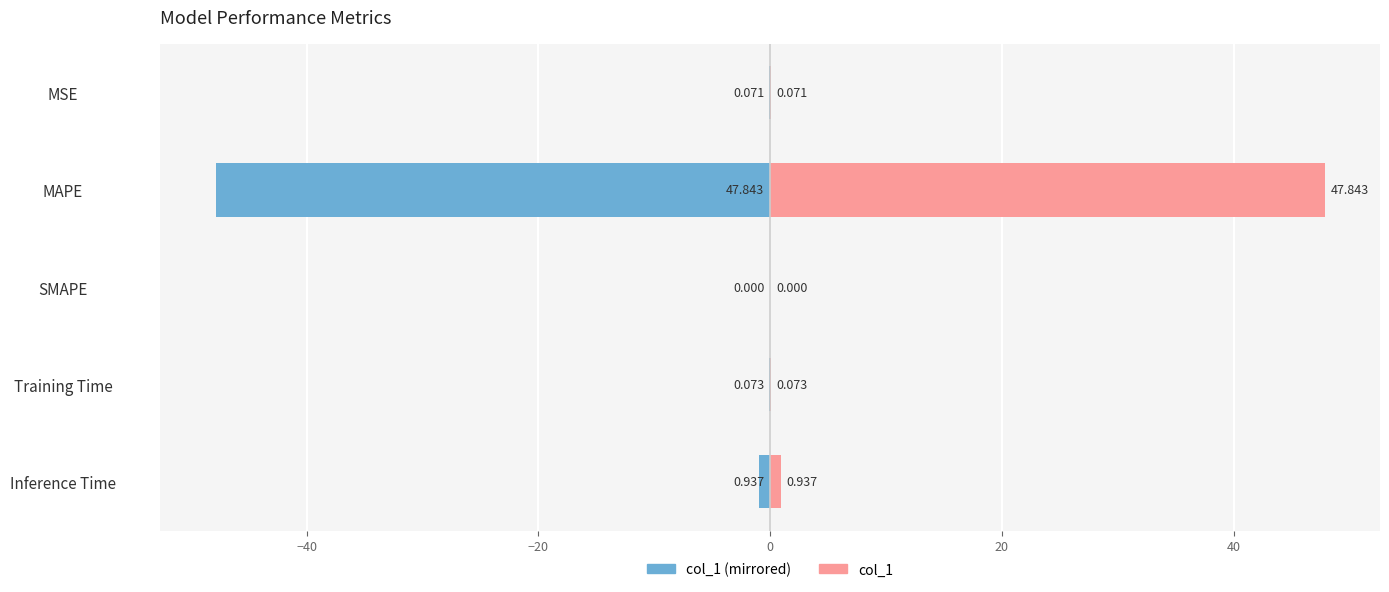

What is the maximum value shown in the chart?

47.8